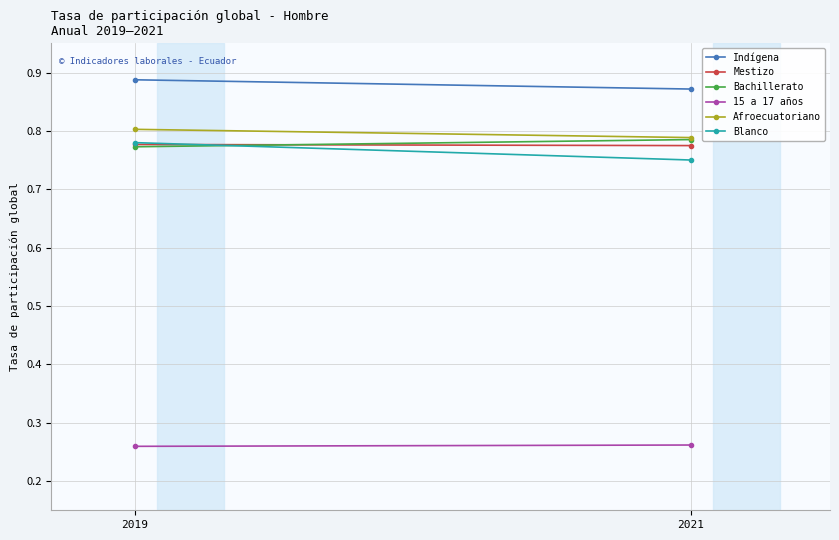

What is the difference between the highest and lowest values at 2021?

0.6